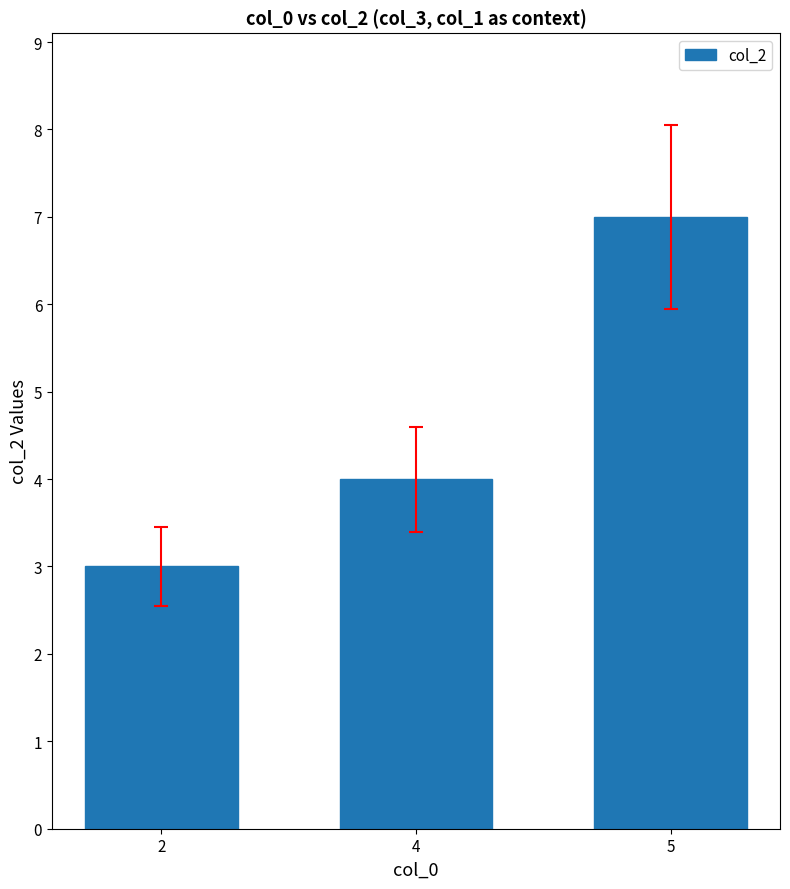

How many values are between 3 and 7?

3